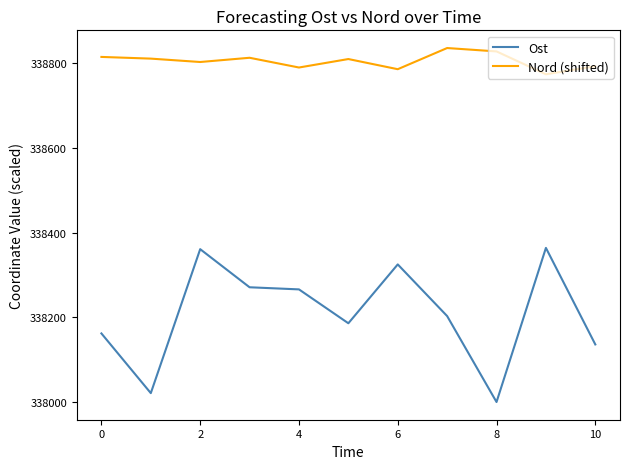

True or false: Nord (shifted) has more than 1 points higher than both neighbors.

True